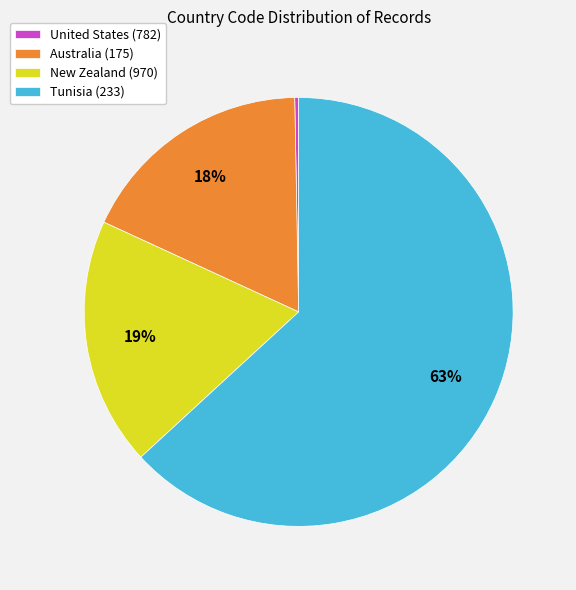

Which slice represents more than half of the pie?

Tunisia (233)